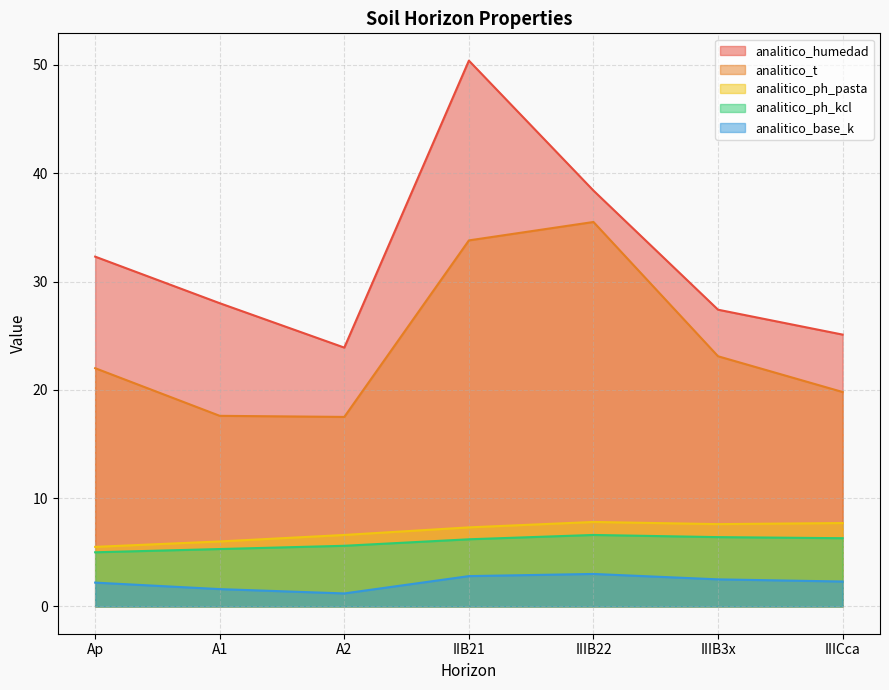

What is the label of the 3rd point from the right?

IIIB22